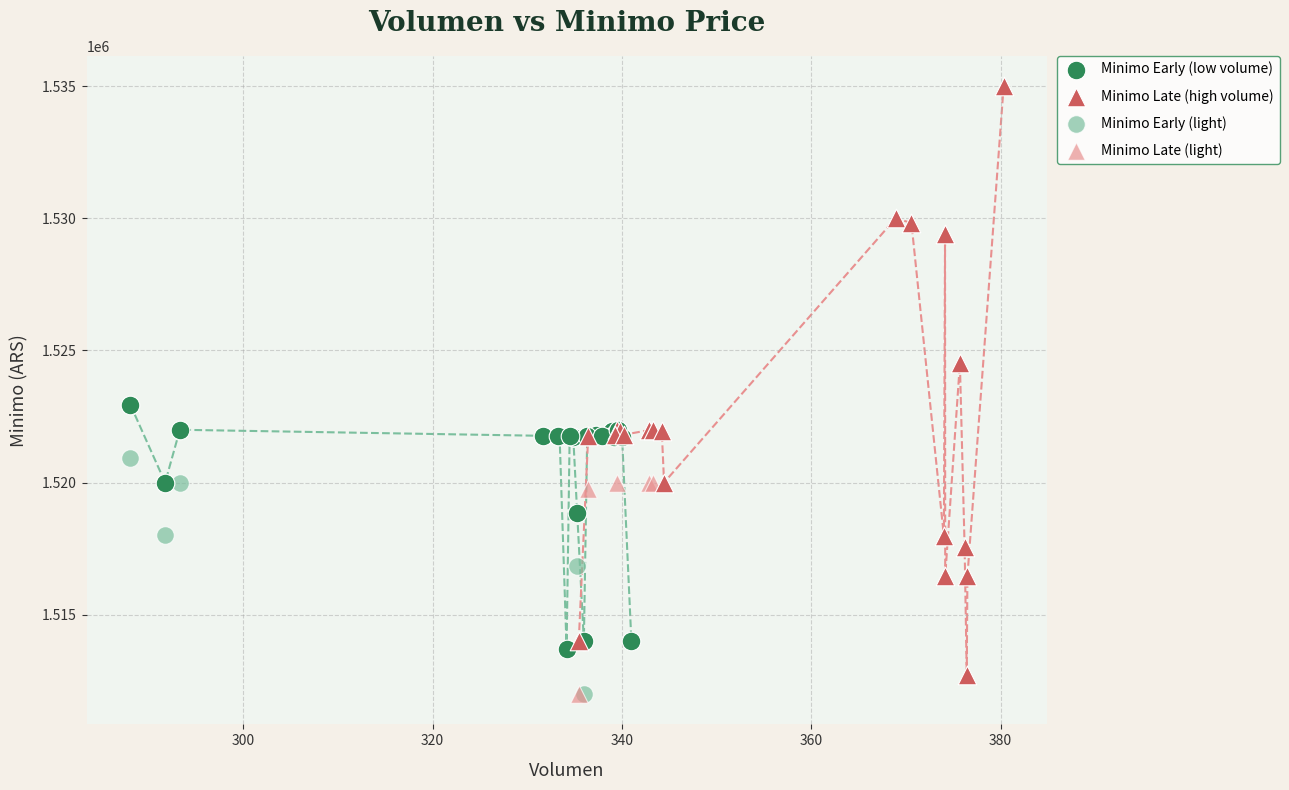

Which series reaches the maximum Y coordinate?

Minimo Late (high volume)